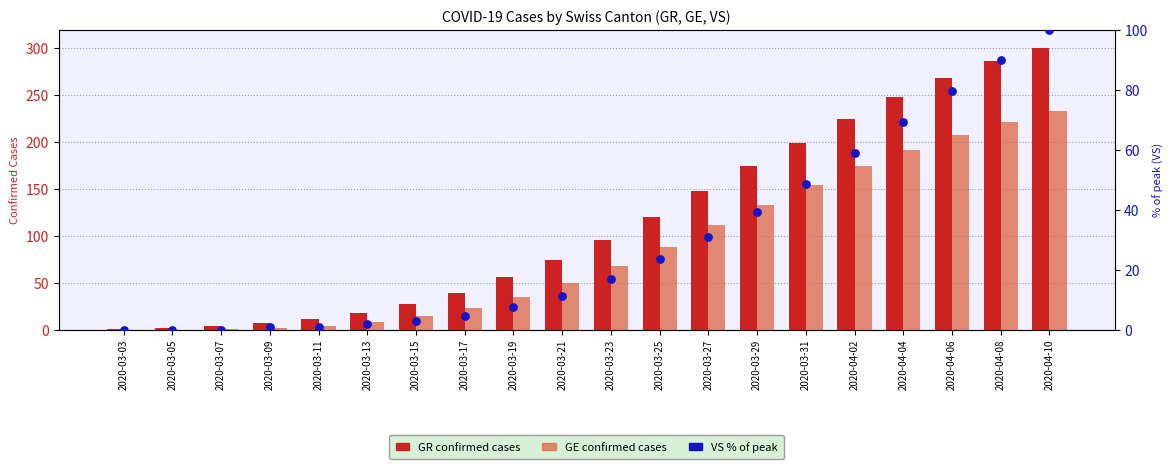

At which category is the sum across all series the highest?

2020-04-10